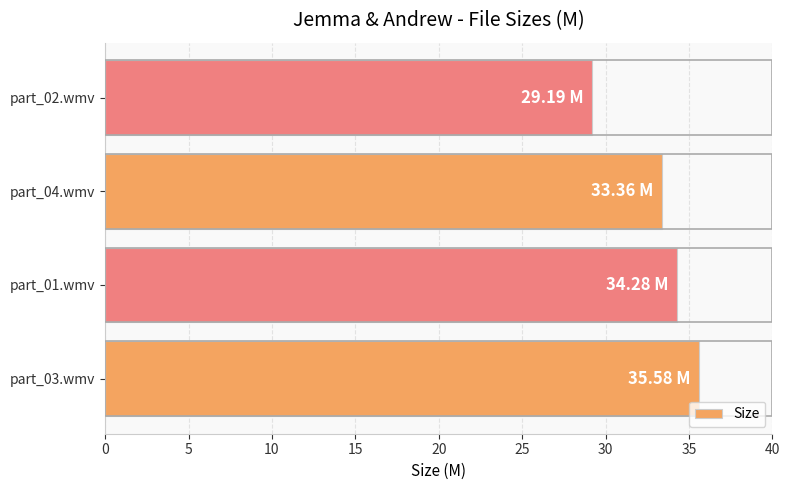

At which label is the value closest to 32?

part_04.wmv